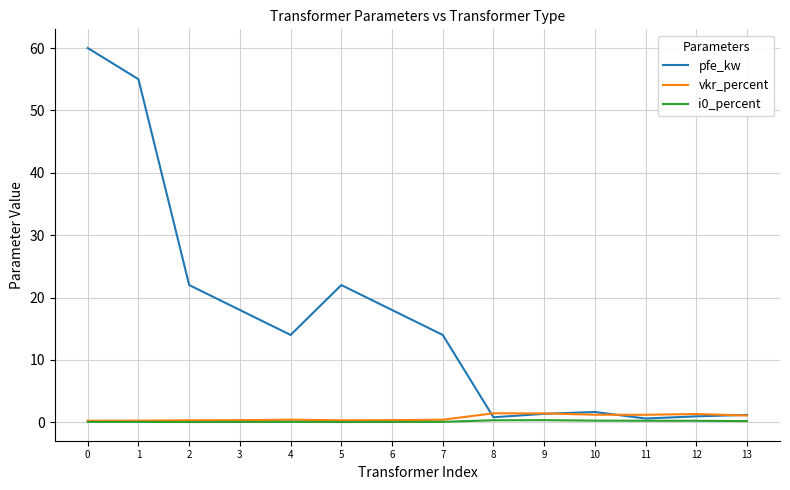

What is the difference between the maximum and minimum values in the vkr_percent series?

1.2